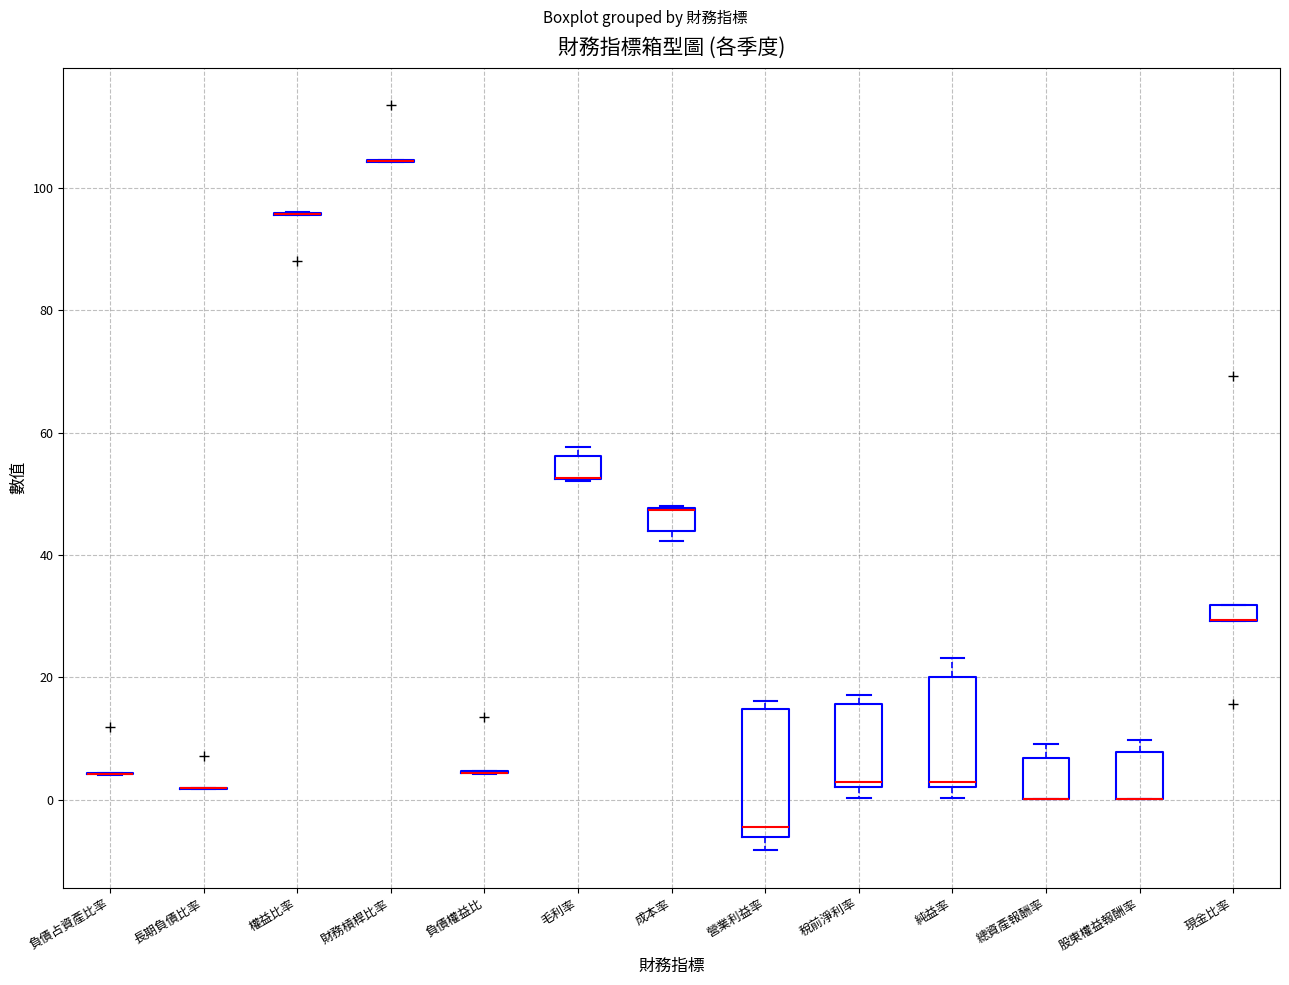

Comparing the boxes themselves (not the whiskers), which one is the tallest?

營業利益率